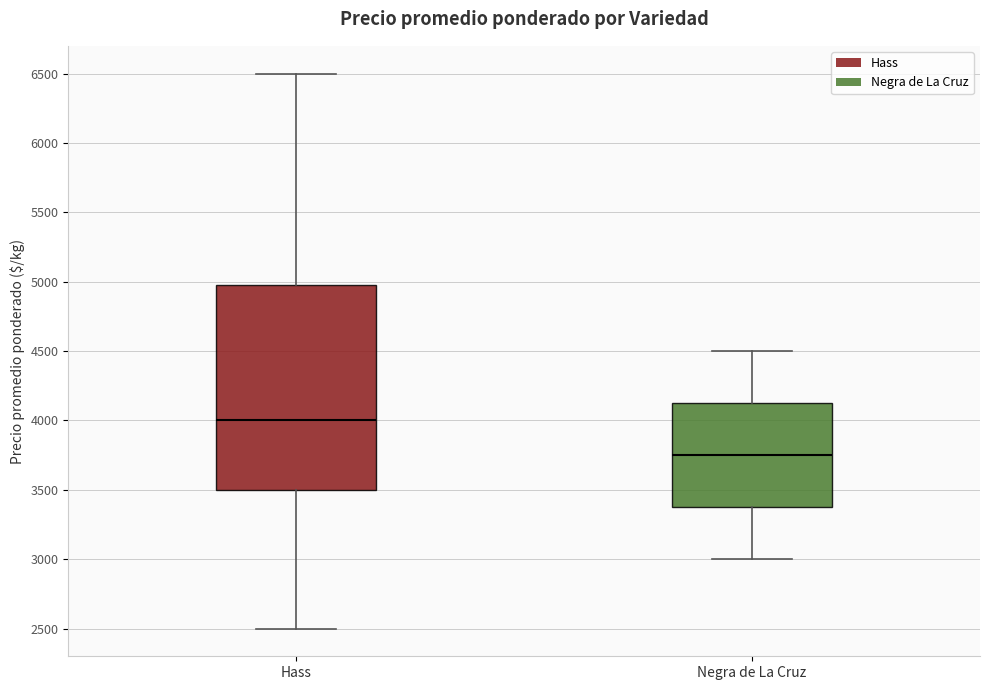

Reading left to right, read every box against the y-axis: the position of its median line, the range the box covers, and the ends of its whiskers. The values are not printed on the chart, so give them approximately, as read against the axis.

Hass: median 4000, box 3500 to 5000, whiskers 2500 to 6500
Negra de La Cruz: median 3750, box 3400 to 4150, whiskers 3000 to 4500